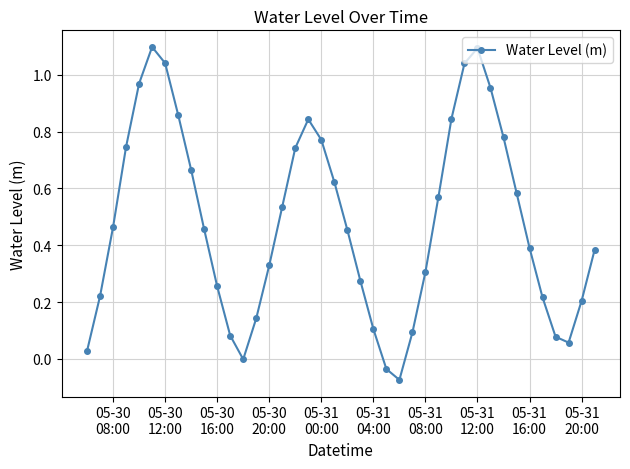

How many distinct data groups are displayed?

1